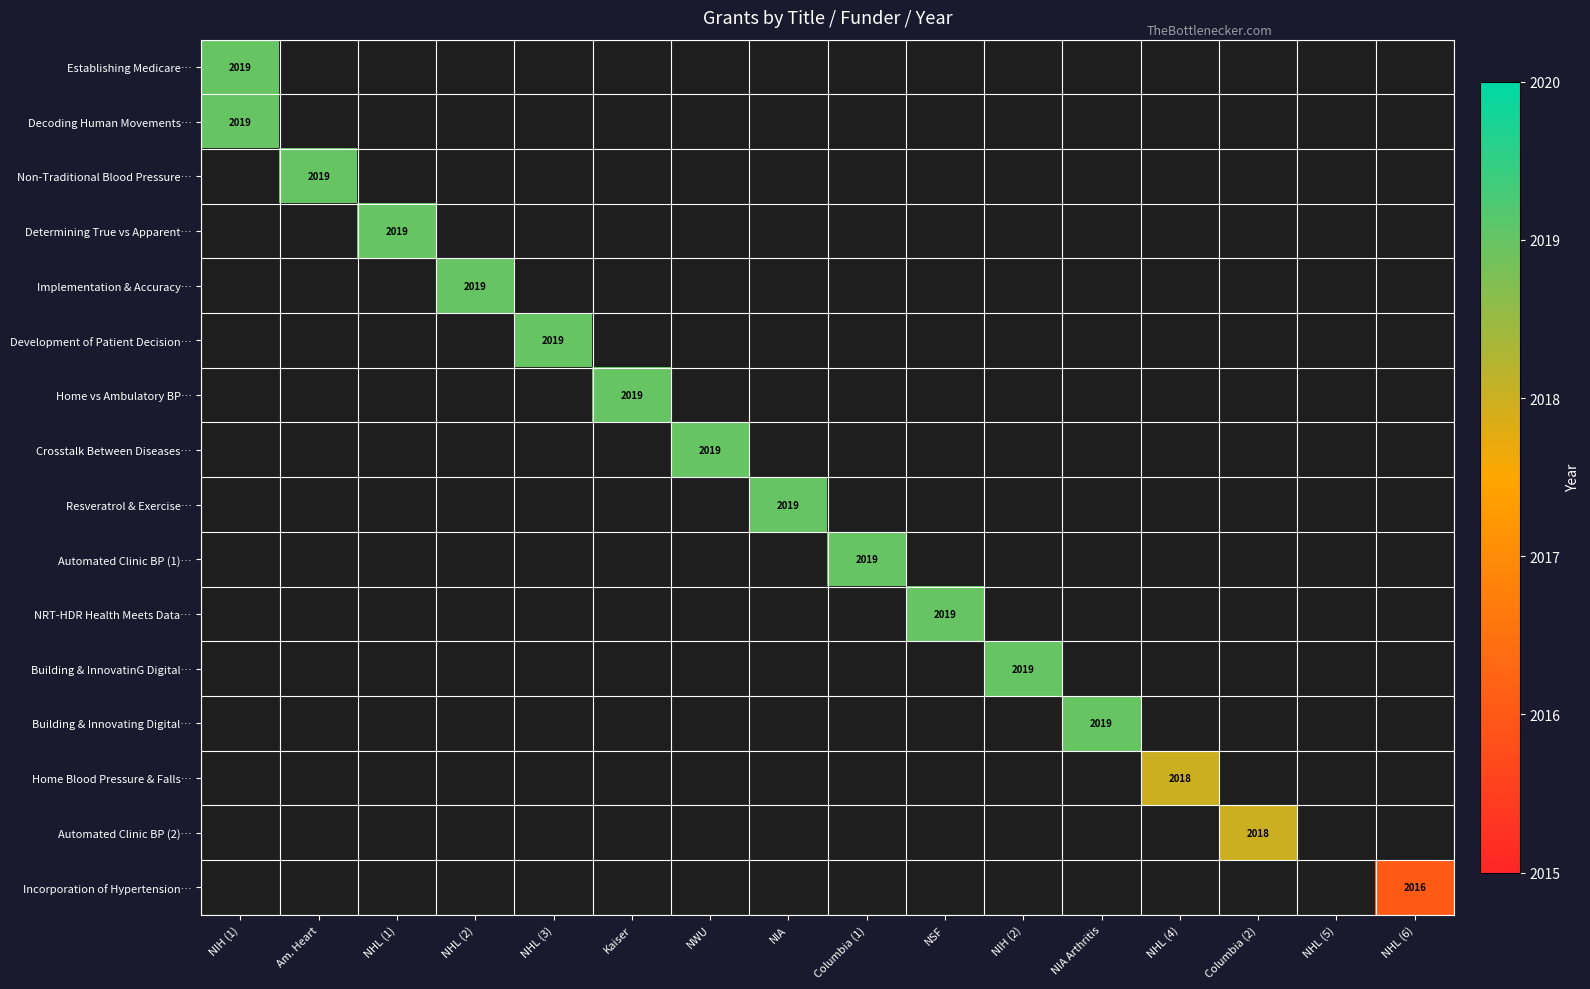

Which series has the largest range (max minus min)?

Establishing Medicare…